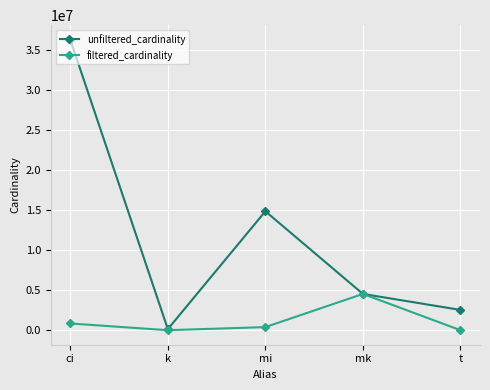

Where is the first local minimum for unfiltered_cardinality?

k